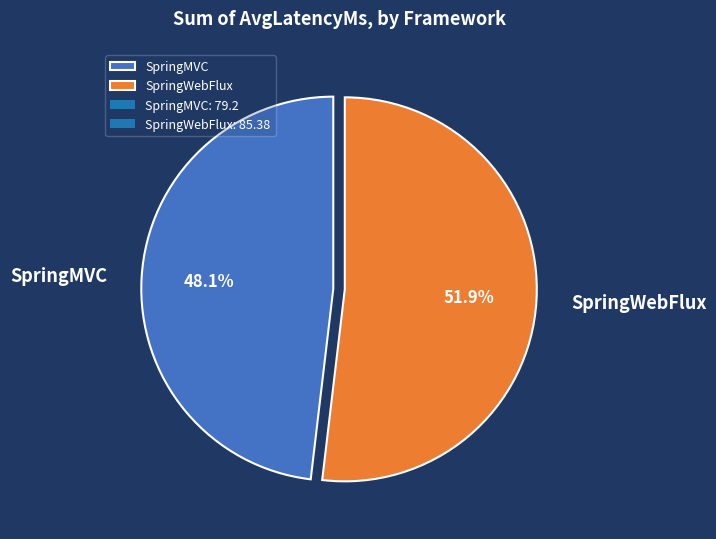

Rank the categories by value from lowest to highest.

SpringMVC, SpringWebFlux